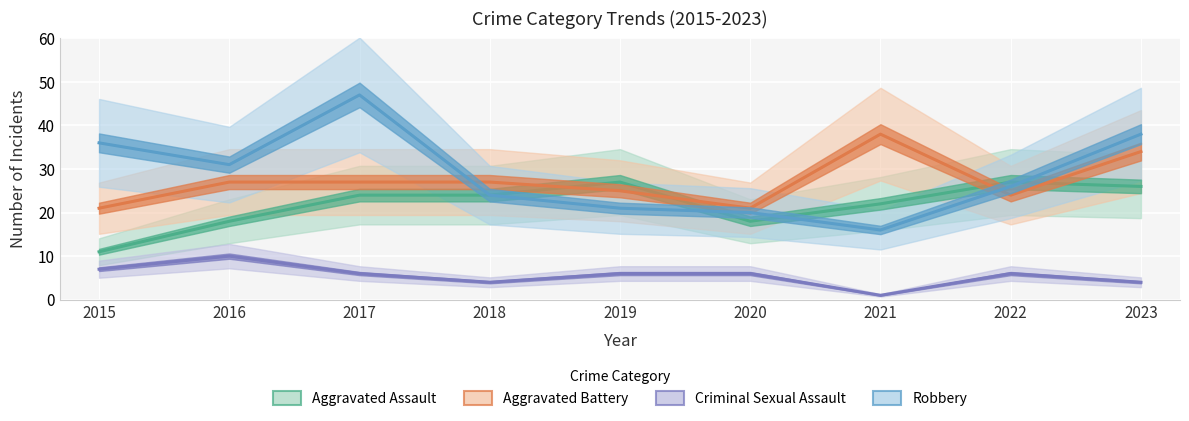

What is the difference between the maximum and minimum values in the Robbery series?

31